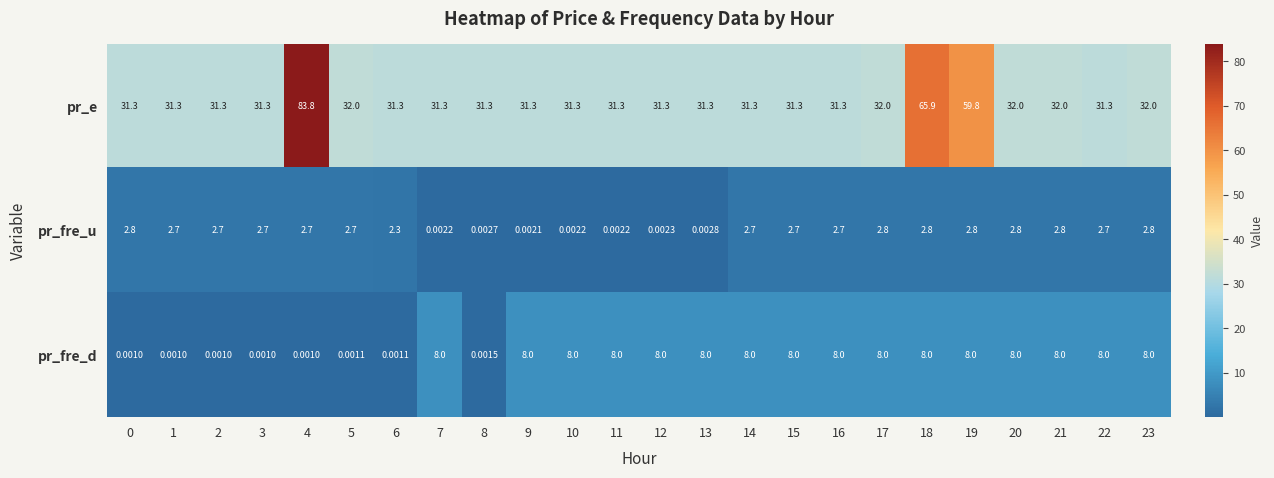

Is the value of pr_e at 17 greater than the value of pr_fre_d at 22?

Yes